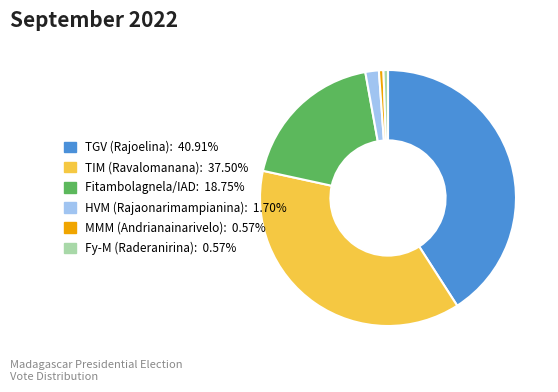

How many segments does this pie chart have?

6